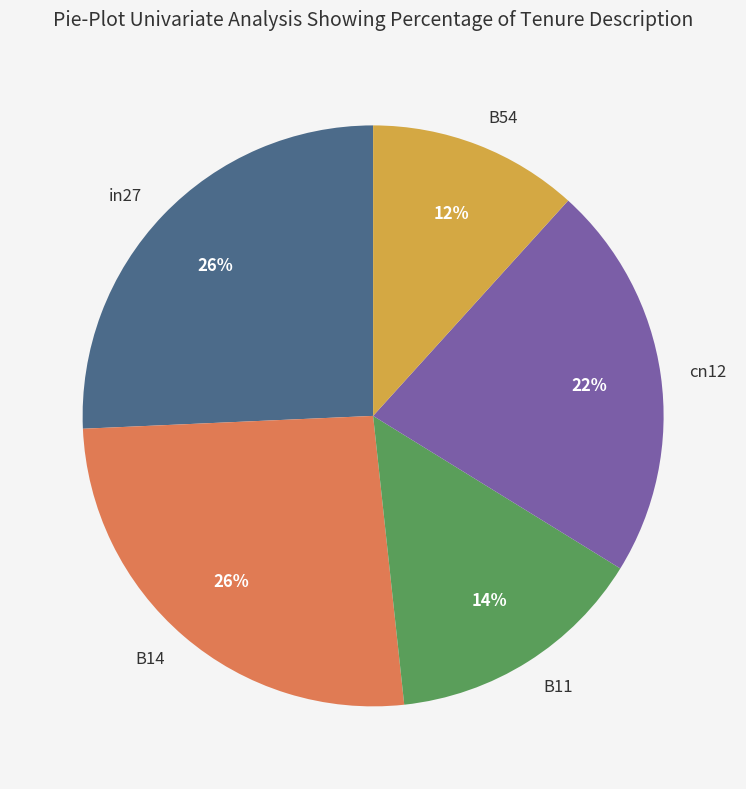

Is the sum of B11 and in27 greater than half?

No